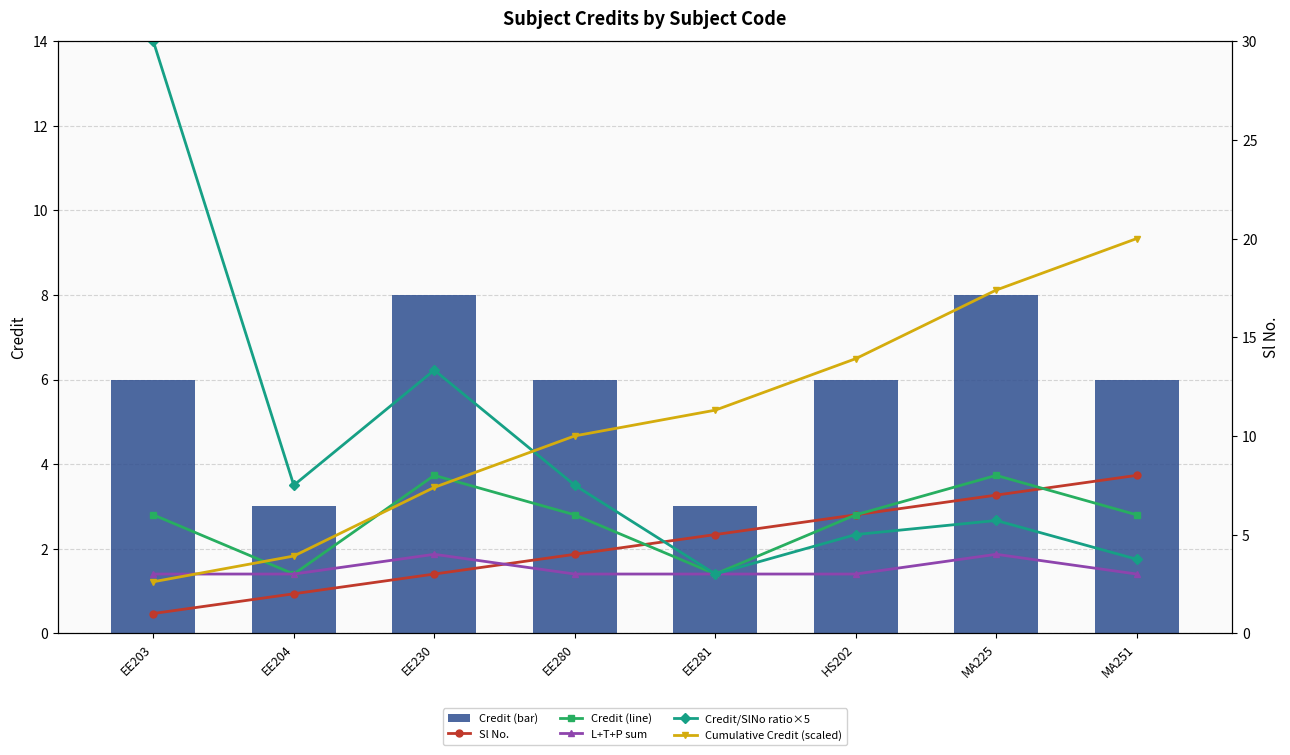

Which series has the largest total across all categories?

Cumulative Credit (scaled)